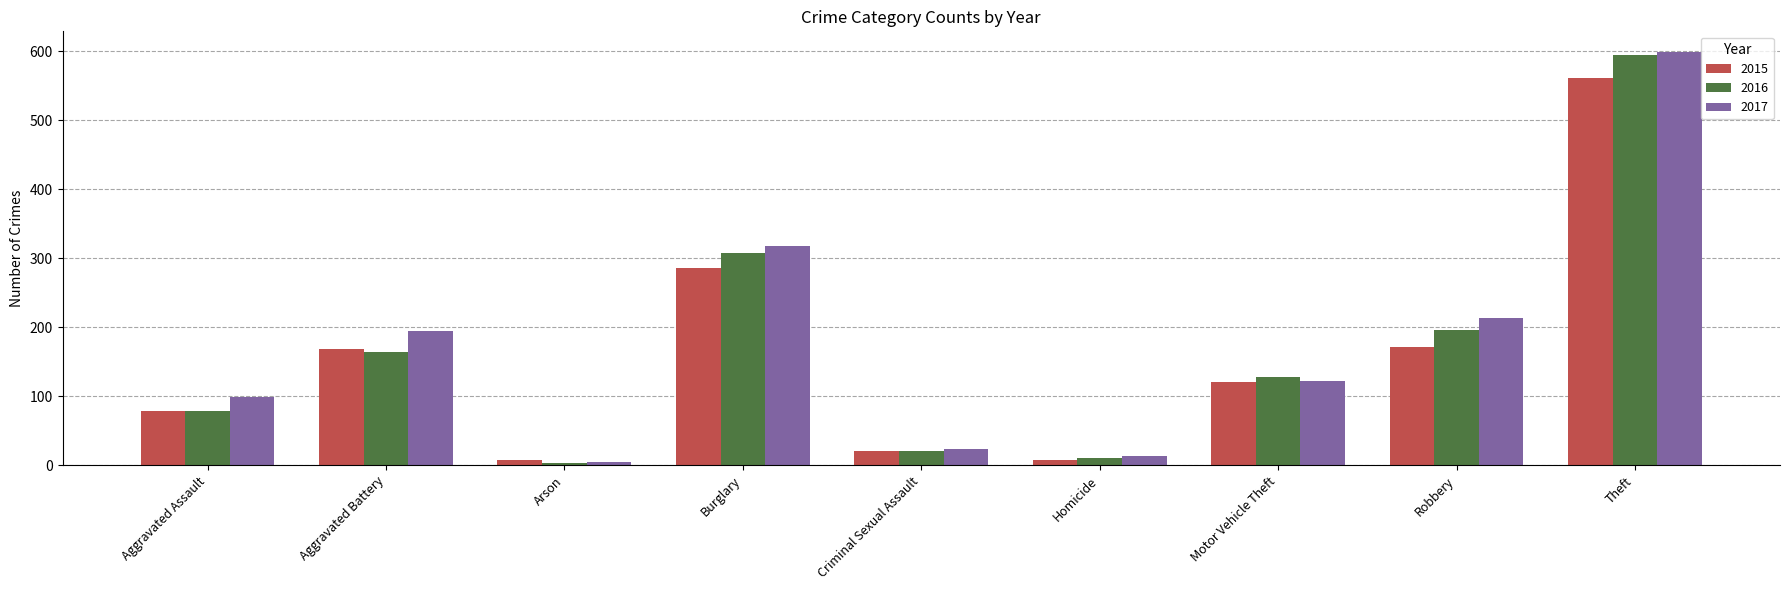

How many categories are shown in the chart?

9